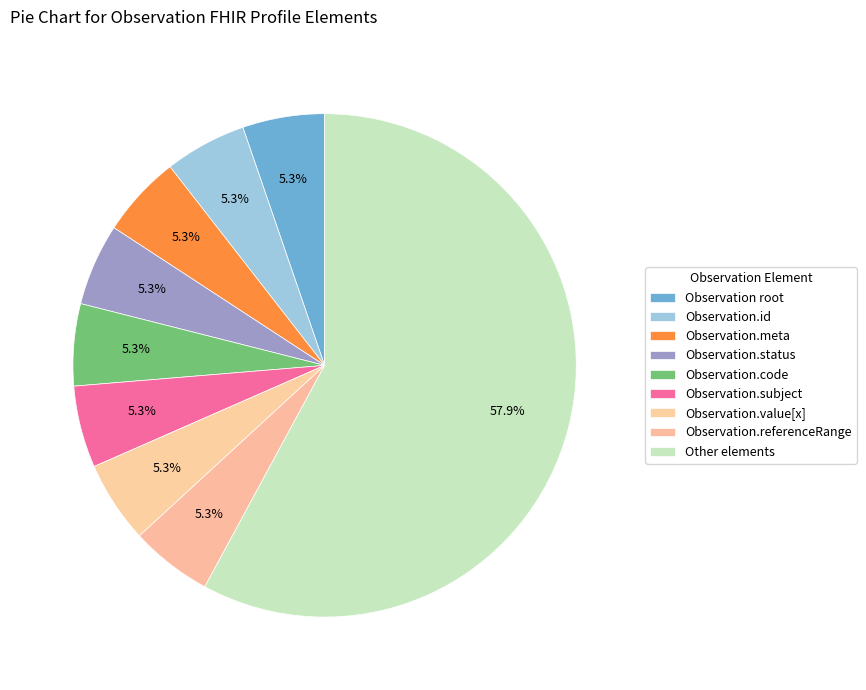

Count the number of slices in the pie.

9